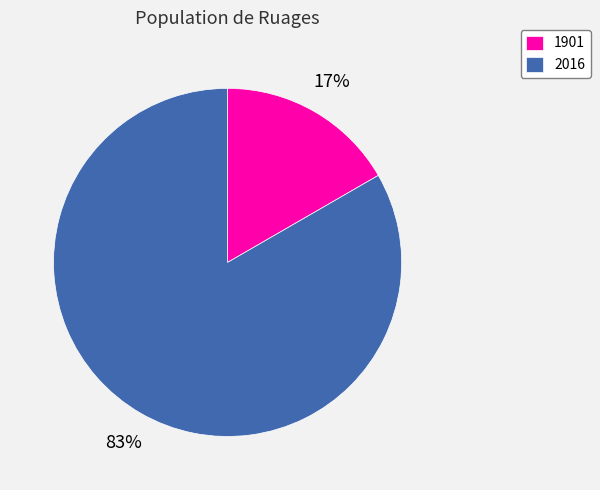

Does any single category account for the majority?

Yes